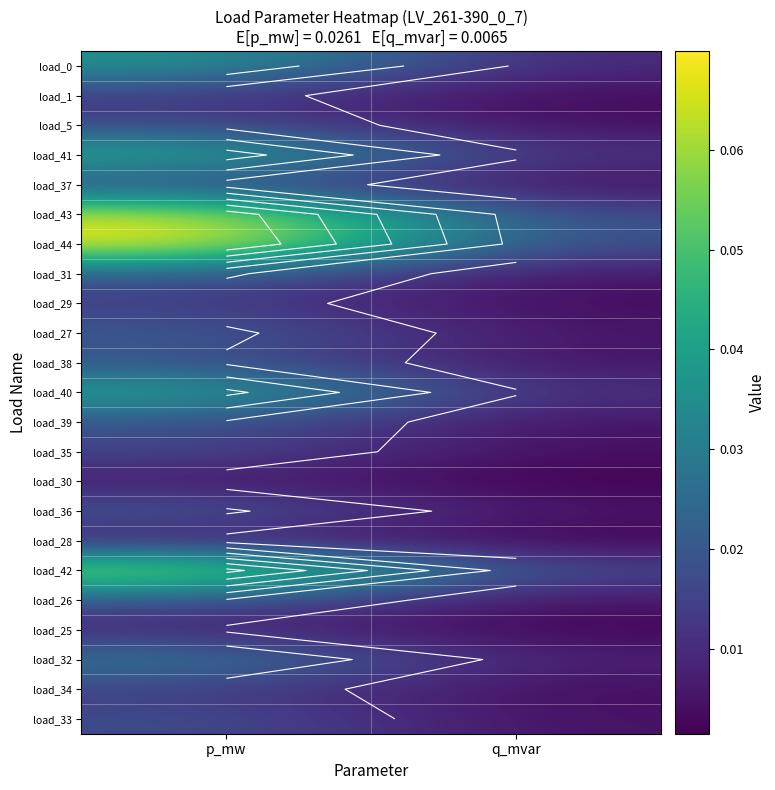

Which has a higher value, p_mw or q_mvar?

p_mw